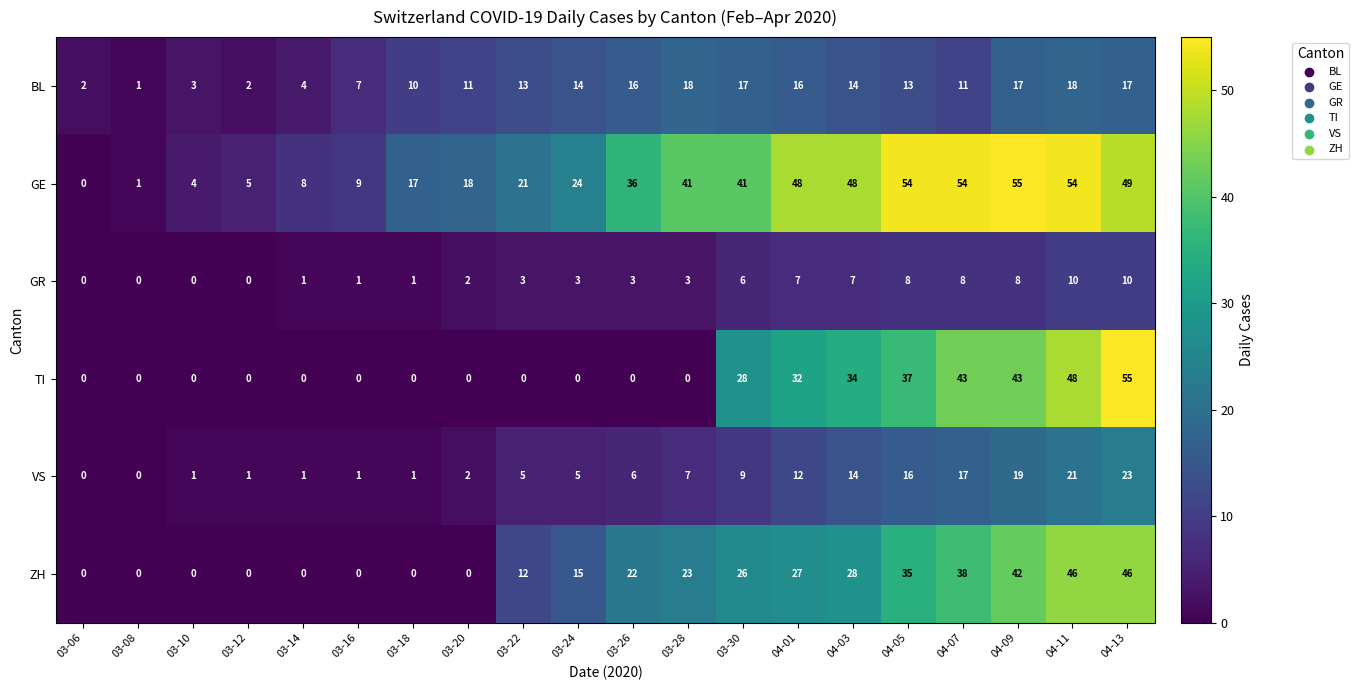

Between 03-10 and 03-26, which series saw the biggest shift?

GE